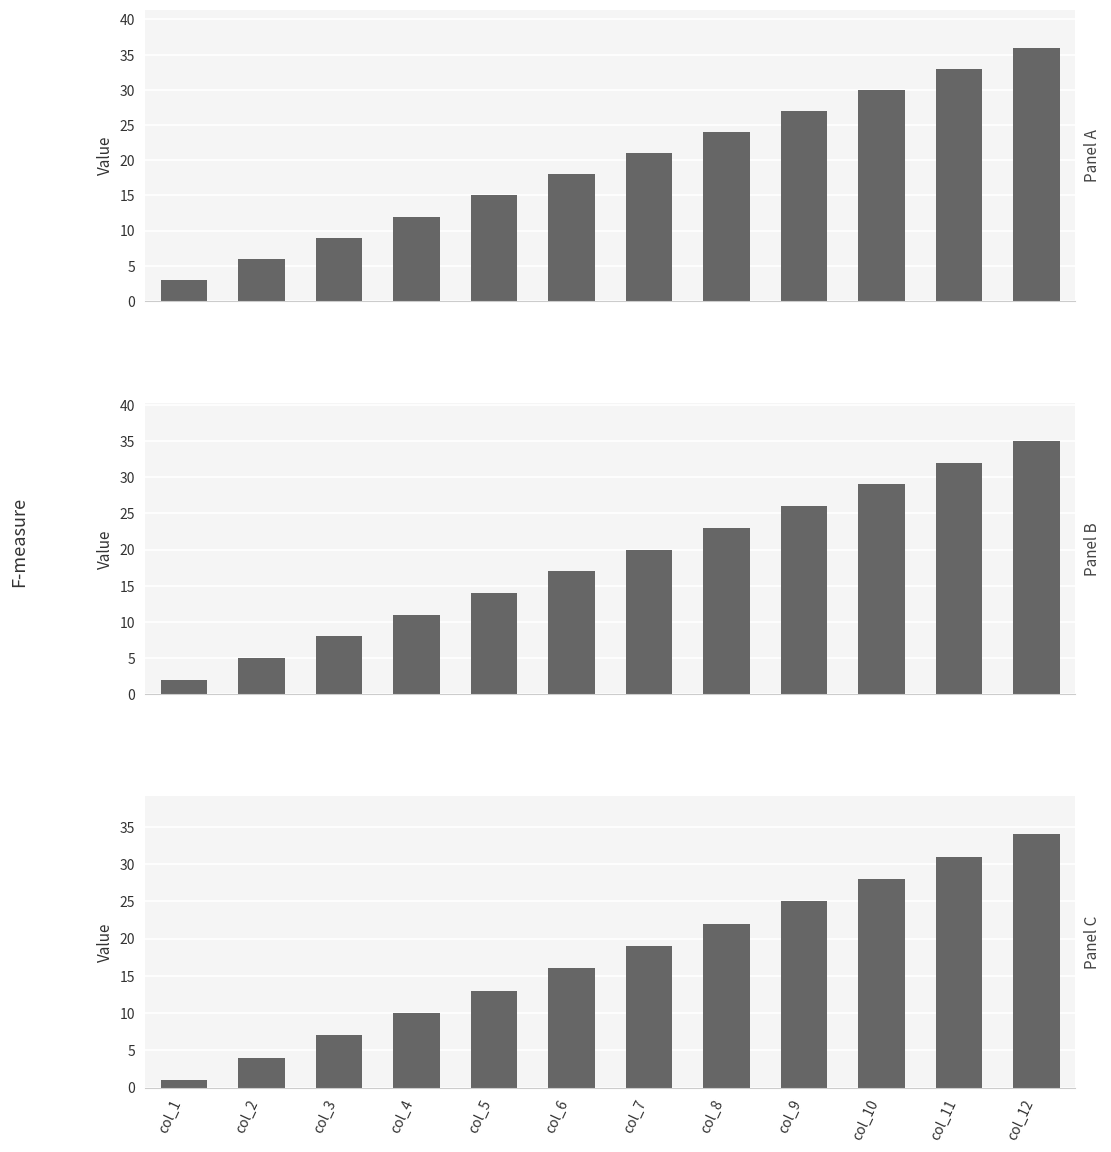

What is the value of the row_0 bar at the 11th from the left?

33